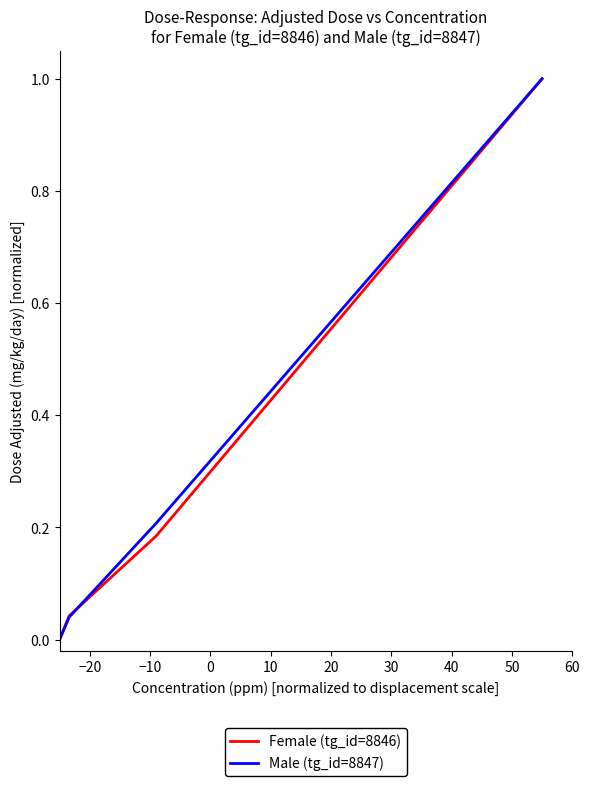

True or false: Female (tg_id=8846) has more than 1 interior local peaks.

False